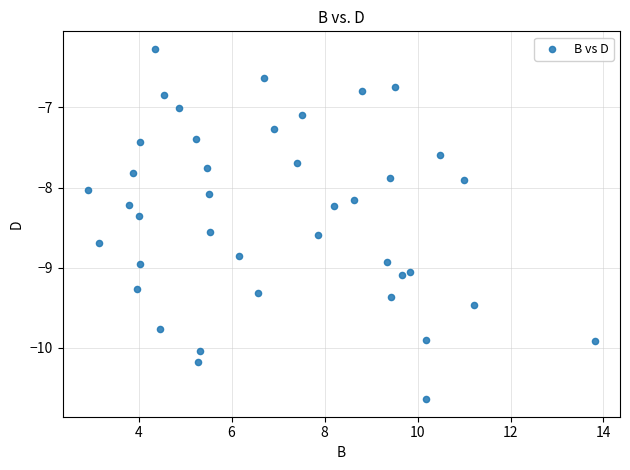

What is the range of Y values (max minus min)?

4.4